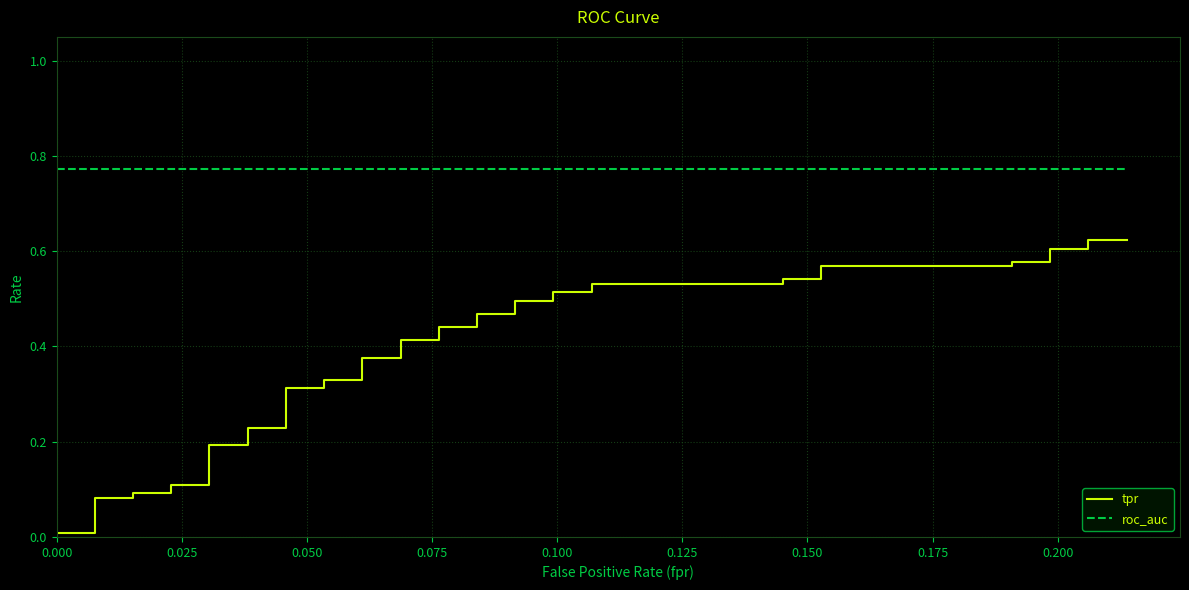

Reading right to left, list all the values displayed in this chart.

tpr: 0.6	0.6	0.6	0.6	0.6	0.6	0.6	0.6	0.5	0.5	0.5	0.5	0.5	0.5	0.5	0.5	0.5	0.5	0.4	0.4	0.4	0.4	0.4	0.4	0.3	0.3	0.3	0.3	0.2	0.2	0.2	0.2	0.1	0.1	0.1	0.1	0.1	0.1	0.0	0.0
roc_auc: 0.8	0.8	0.8	0.8	0.8	0.8	0.8	0.8	0.8	0.8	0.8	0.8	0.8	0.8	0.8	0.8	0.8	0.8	0.8	0.8	0.8	0.8	0.8	0.8	0.8	0.8	0.8	0.8	0.8	0.8	0.8	0.8	0.8	0.8	0.8	0.8	0.8	0.8	0.8	0.8